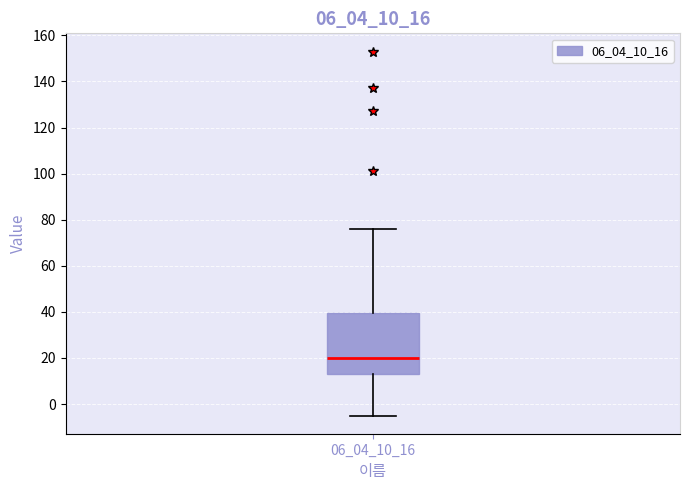

Where is the lower edge of the box at x = 06_04_10_16 on the y-axis? The values are not printed on the chart, so give them approximately, as read against the axis.

14